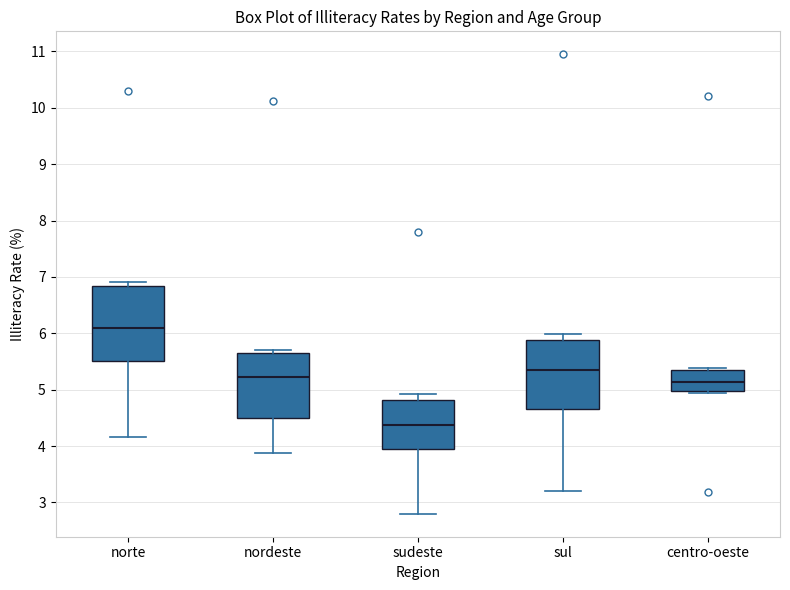

Comparing the boxes themselves (not the whiskers), which one is the tallest?

norte